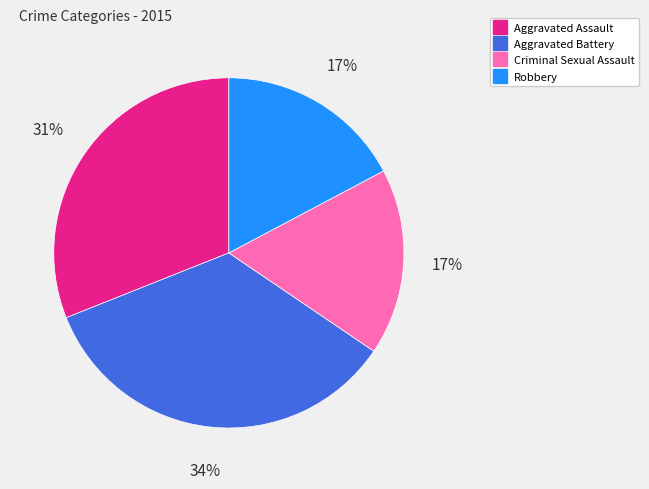

Approximately how many times larger is the value at Aggravated Assault compared to Aggravated Battery?

0.9